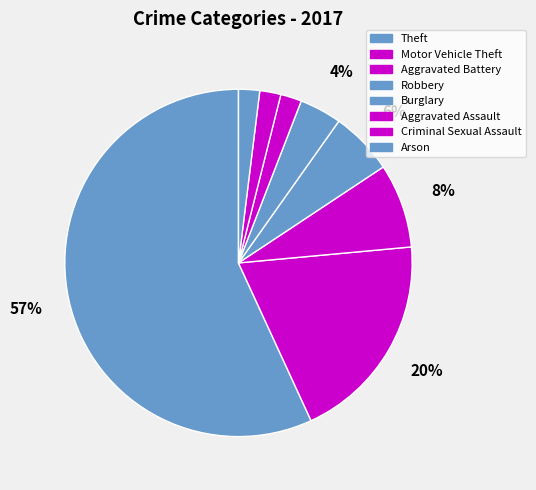

Count the number of slices in the pie.

8